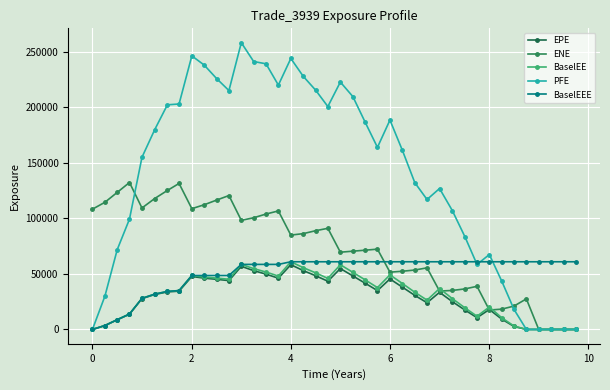

Reading left to right, list all the values displayed in this chart.

EPE: 0.0	3525.0	8761.5	13782.2	27787.8	31474.3	33796.9	34472.4	47733.2	46173.9	45139.2	43976.5	56833.3	52966.2	49788.9	46143.0	58299.1	52982.1	48370.5	43420.0	54840.6	48195.9	41601.8	34994.9	45461.4	38037.0	30676.2	24045.6	33445.9	25054.5	17461.4	10621.1	17975.8	9351.0	2699.0	36.1	0.0	0.0	0.0	0.0
ENE: 108290.0	114498.0	123416.0	132295.0	109370.0	117896.0	125133.0	131450.0	108738.0	112260.0	116456.0	120564.0	98236.9	100567.0	103910.0	106712.0	84938.8	86280.1	88898.3	91057.9	69550.6	70468.0	71370.5	72298.7	51570.9	52420.8	53506.8	55471.9	34564.7	35129.6	36502.9	38835.8	17475.1	18287.9	21055.8	27536.1	0.0	0.0	0.0	0.0
BaselEE: 0.0	3531.8	8794.8	13862.9	28012.9	31806.0	34242.6	35011.8	48608.6	47161.5	46243.1	45187.2	58573.4	54780.5	51677.0	48062.8	60942.3	55608.4	50973.0	45938.7	58258.5	51431.4	44594.4	37679.3	49171.4	41339.5	33499.2	26382.6	36874.0	27768.0	19453.6	11892.1	20229.7	10579.8	3070.1	41.2	0.0	0.0	0.0	0.0
PFE: 0.0	30007.7	71921.1	99328.2	154998.0	179928.0	202225.0	202996.0	246291.0	238019.0	225916.0	215074.0	258178.0	241205.0	239162.0	219986.0	243956.0	227834.0	215432.0	200693.0	222737.0	209645.0	186472.0	163946.0	188503.0	161108.0	132140.0	117001.0	126889.0	107025.0	83395.1	58536.9	67457.0	43645.8	18055.3	0.0	0.0	0.0	0.0	0.0
BaselEEE: 0.0	3531.8	8794.8	13862.9	28012.9	31806.0	34242.6	35011.8	48608.6	48608.6	48608.6	48608.6	58573.4	58573.4	58573.4	58573.4	60942.3	60942.3	60942.3	60942.3	60942.3	60942.3	60942.3	60942.3	60942.3	60942.3	60942.3	60942.3	60942.3	60942.3	60942.3	60942.3	60942.3	60942.3	60942.3	60942.3	60942.3	60942.3	60942.3	60942.3